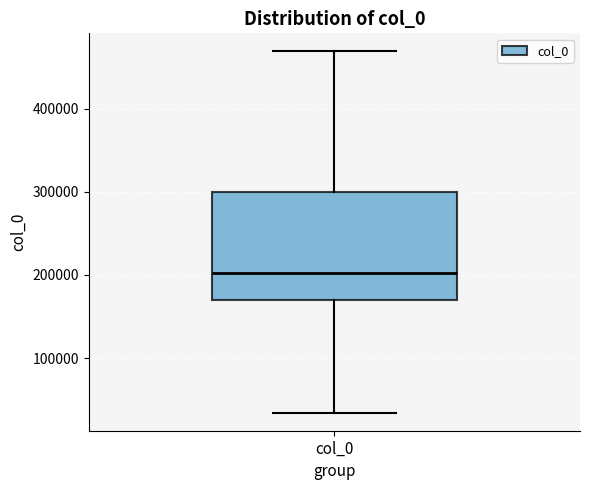

Read this box plot against the y-axis: the position of the median line, the range covered by the box, and the ends of both whiskers. The values are not printed on the chart, so give them approximately, as read against the axis.

median 200000, box 170000 to 300000, whiskers 30000 to 470000